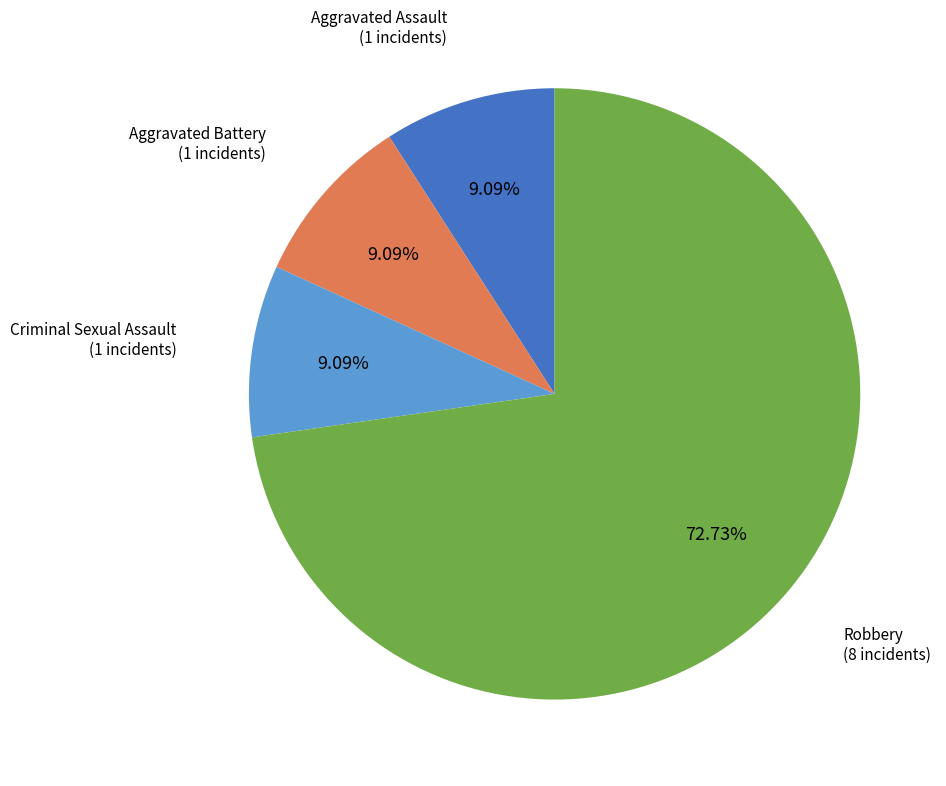

Is there a majority slice in this chart?

Yes